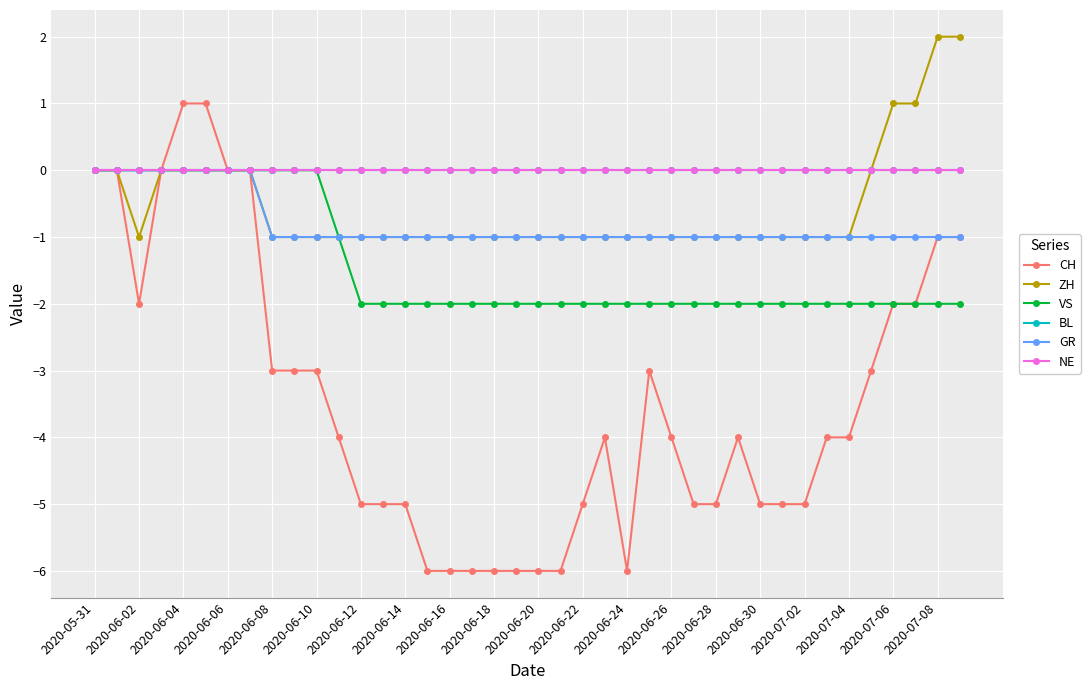

True or false: VS has more than 0 interior local peaks.

False